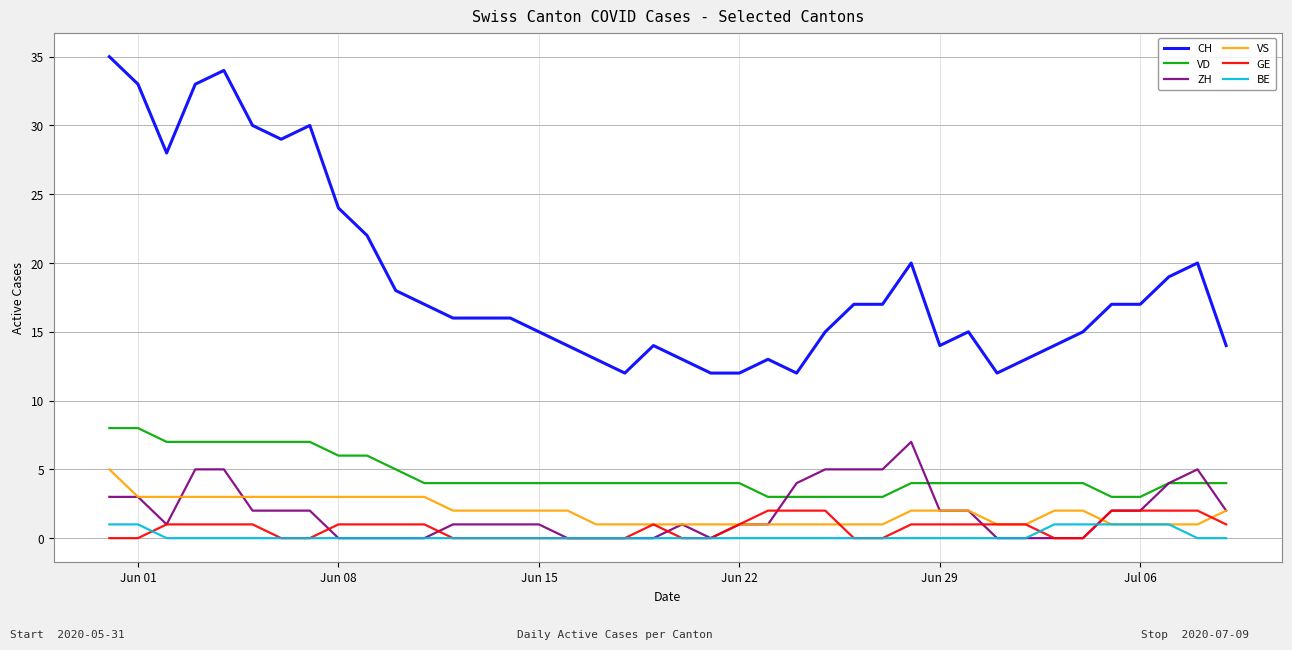

True or false: VS and VD intersect in this chart.

False